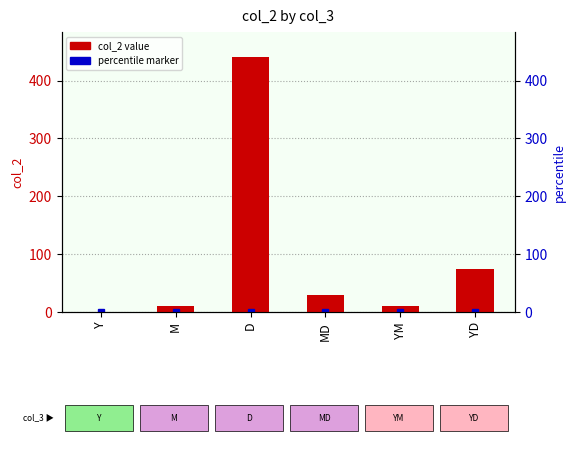

The value at YM is 19. True or false?

False